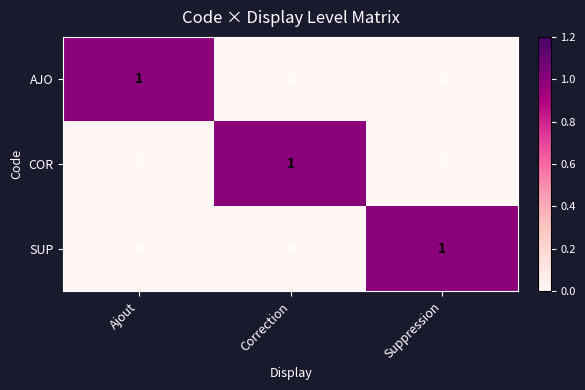

Is it true that AJO equals 0 at Correction?

True